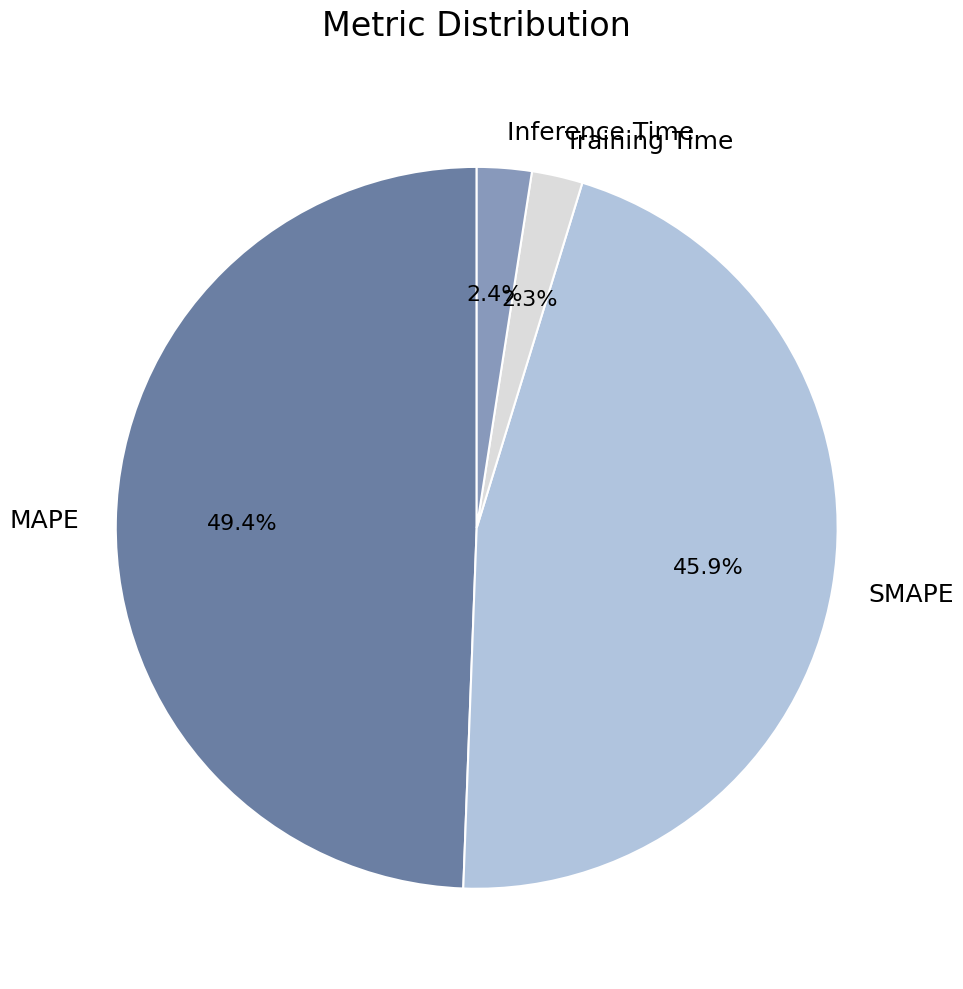

What is the largest slice in the pie chart?

MAPE